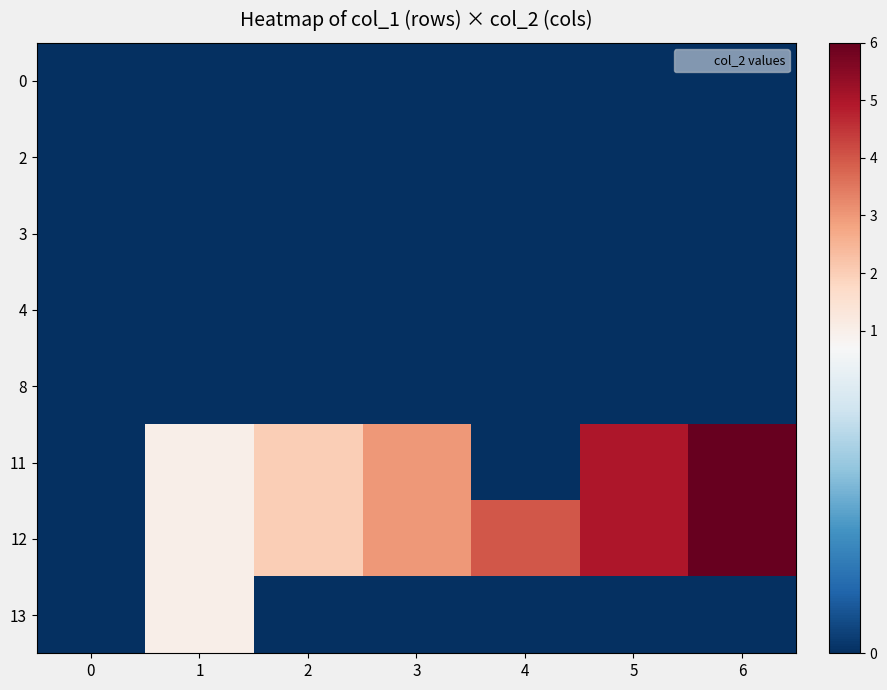

What is the difference between the highest and lowest values at 1?

1